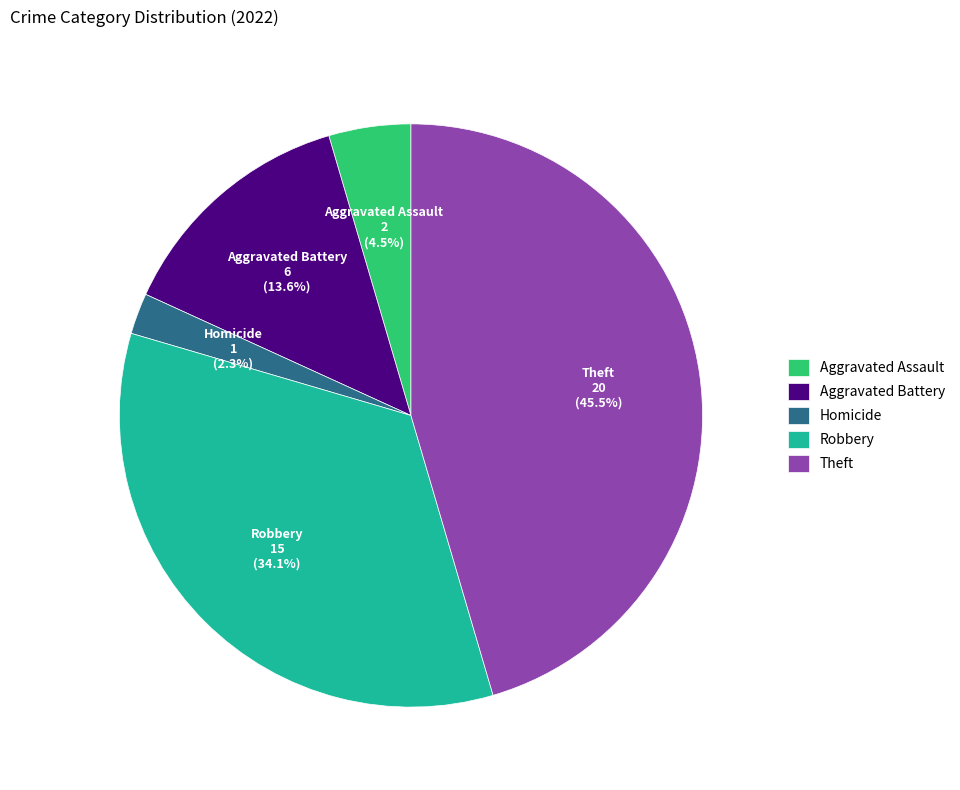

To the nearest percent, what is the difference between the largest and smallest slice percentages?

43%